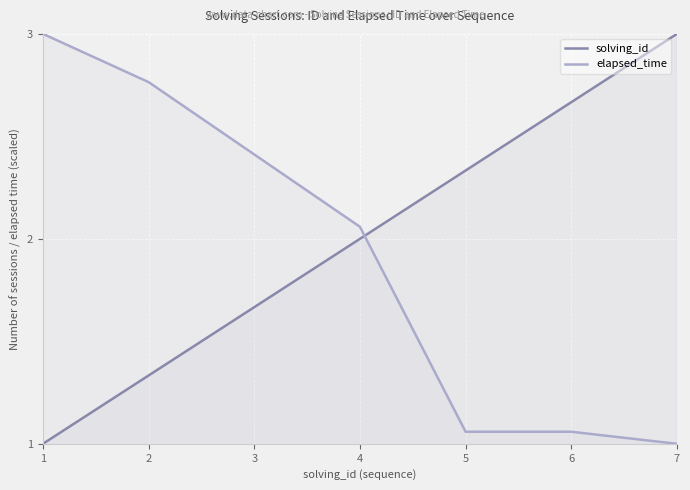

After their last crossing, which series has the higher values: solving_id or elapsed_time?

solving_id